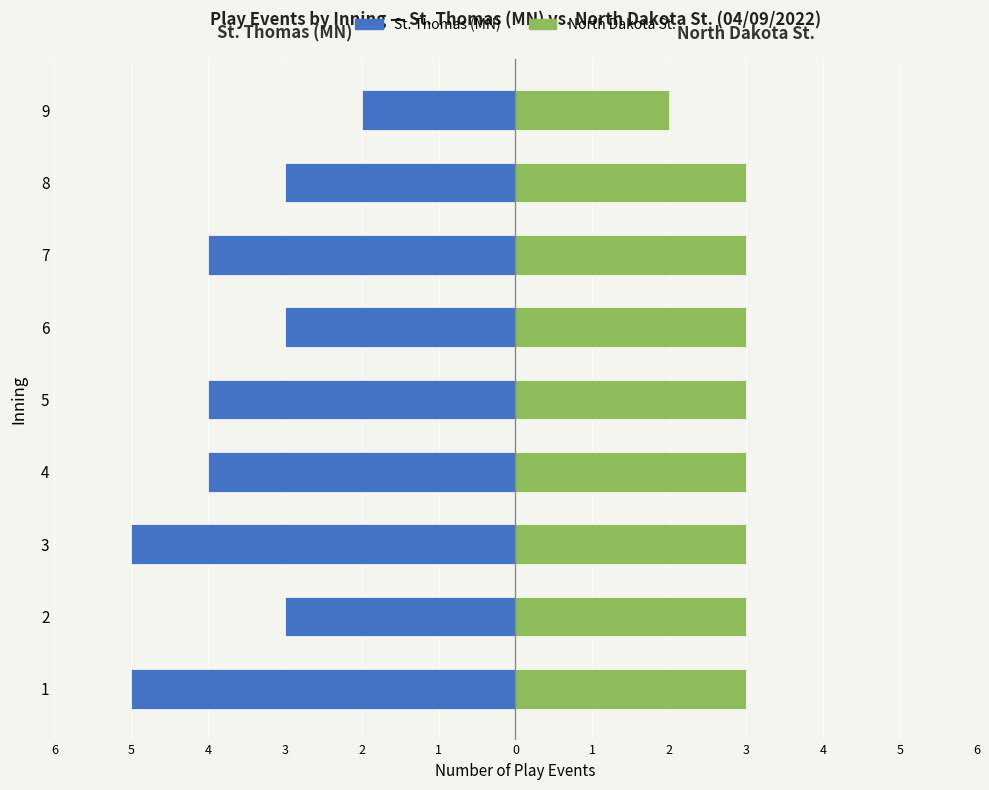

Is it true that North Dakota St. equals 3 at 4?

True